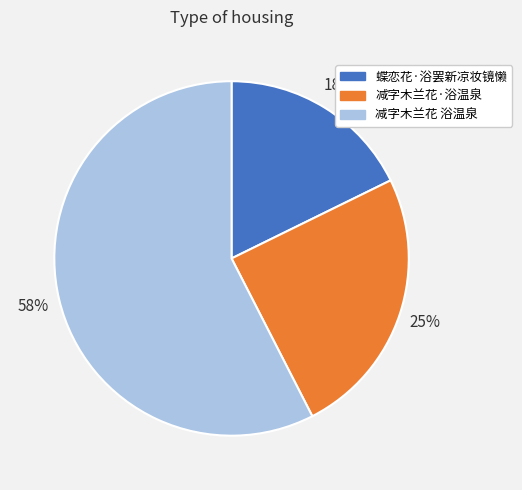

To the nearest percent, what is the average slice percentage?

33%